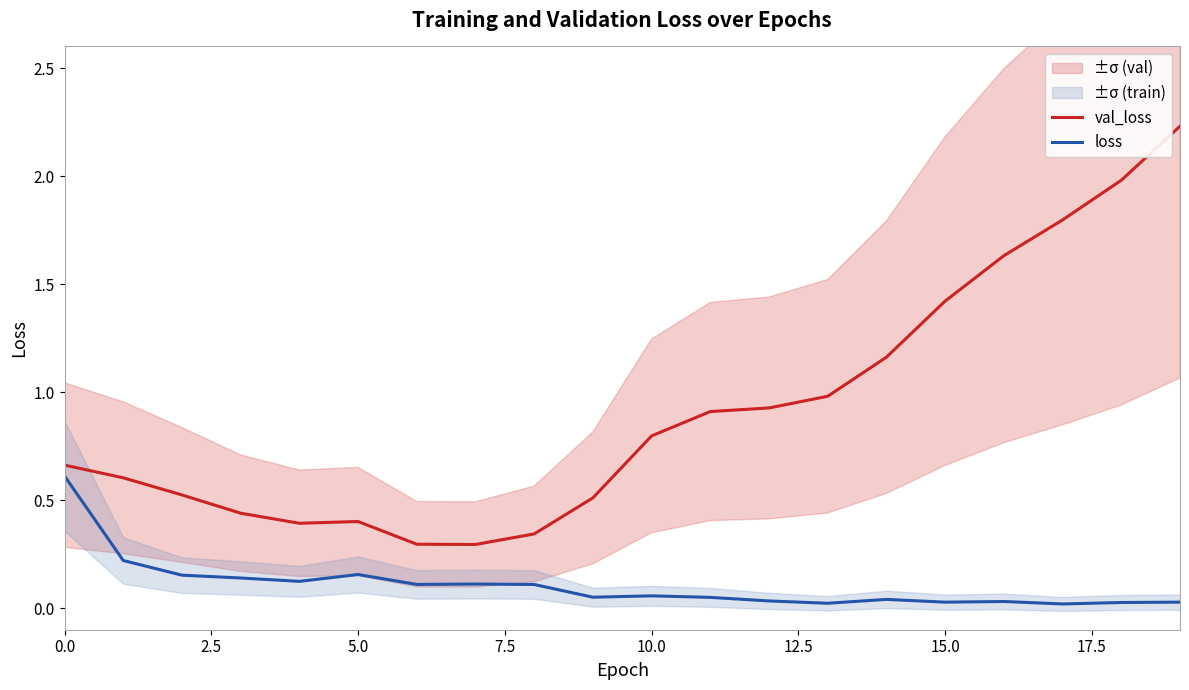

In loss, how many points are higher than both neighbors (excluding endpoints)?

5